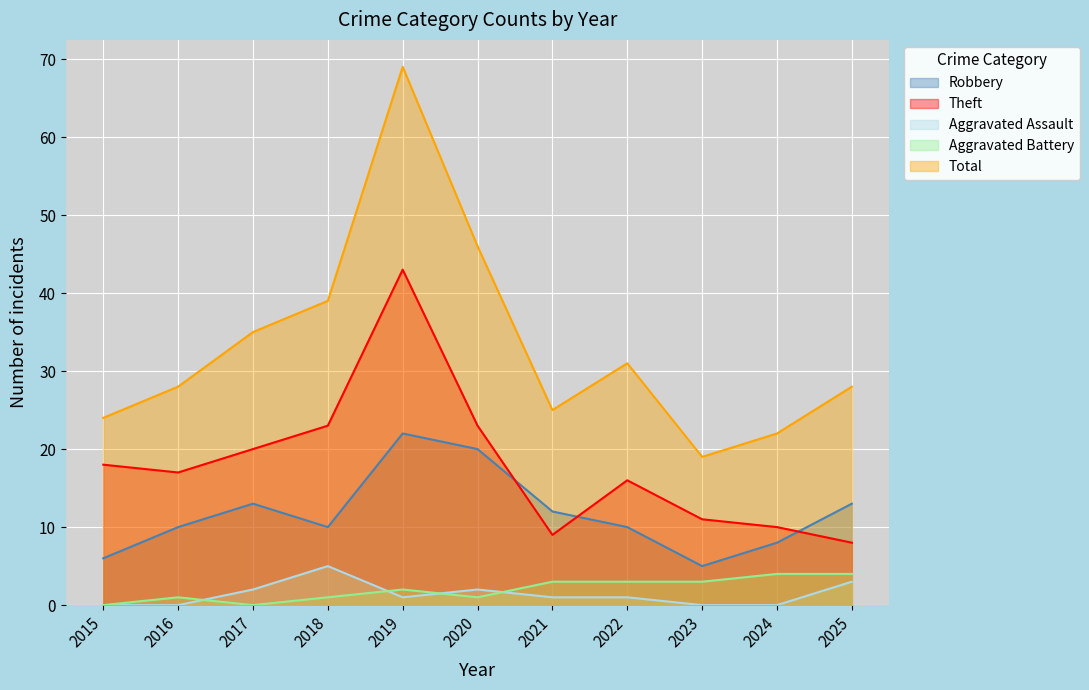

What is the value of the Aggravated Battery point at the 8th from the left?

3